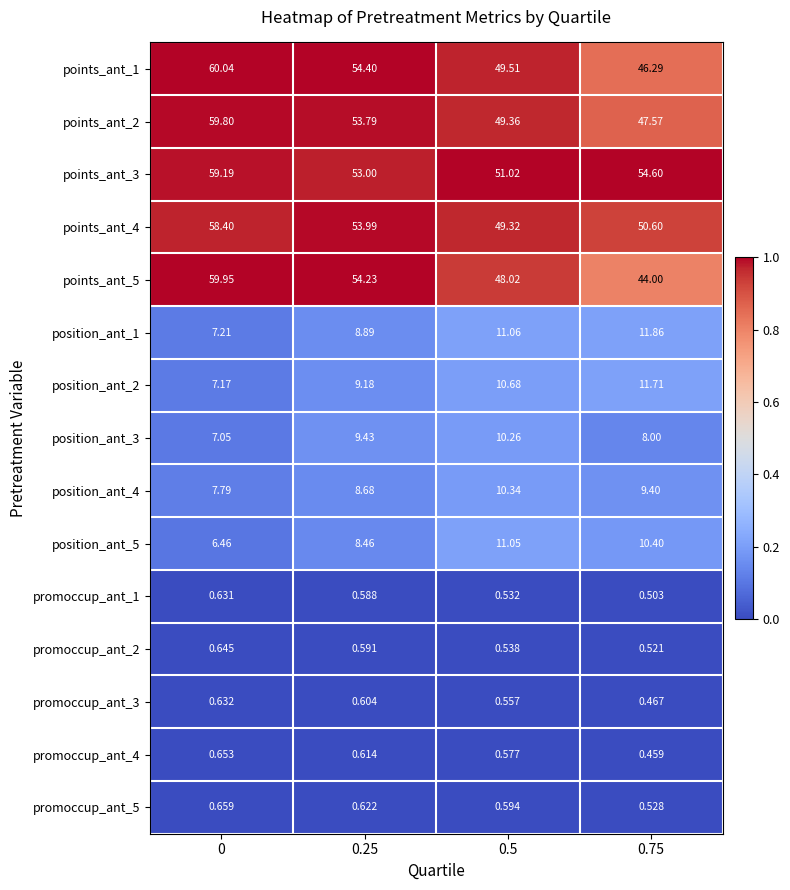

At 0, list the series in order from largest to smallest.

points_ant_1, points_ant_5, points_ant_2, points_ant_3, points_ant_4, position_ant_4, position_ant_1, position_ant_2, position_ant_3, position_ant_5, promoccup_ant_5, promoccup_ant_4, promoccup_ant_2, promoccup_ant_3, promoccup_ant_1